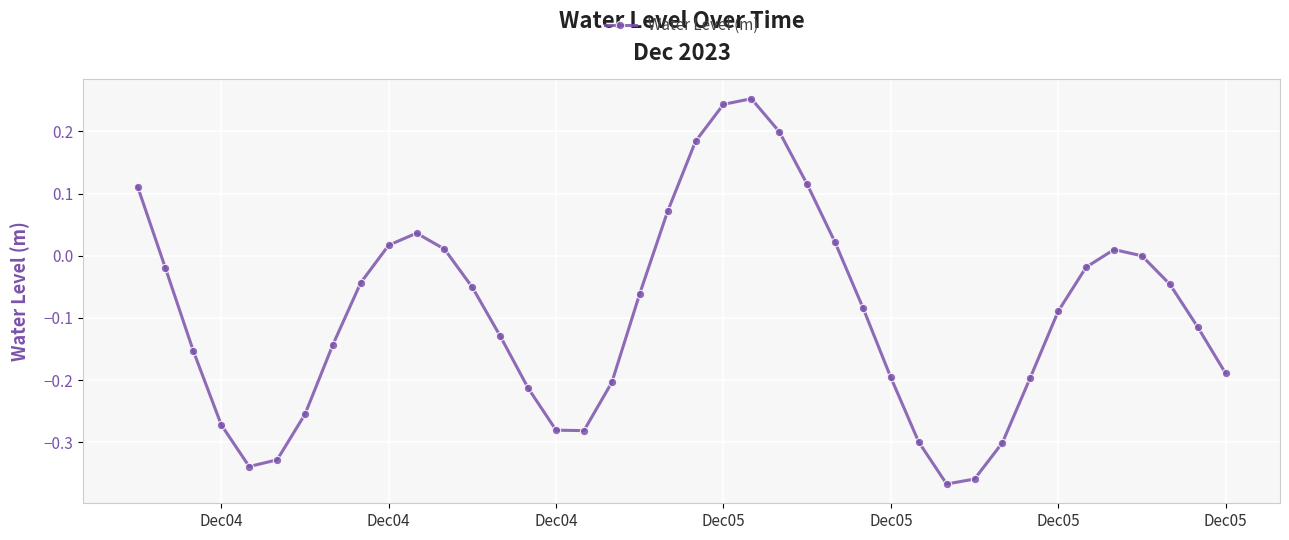

Does the chart display data point markers on the line(s)?

Yes